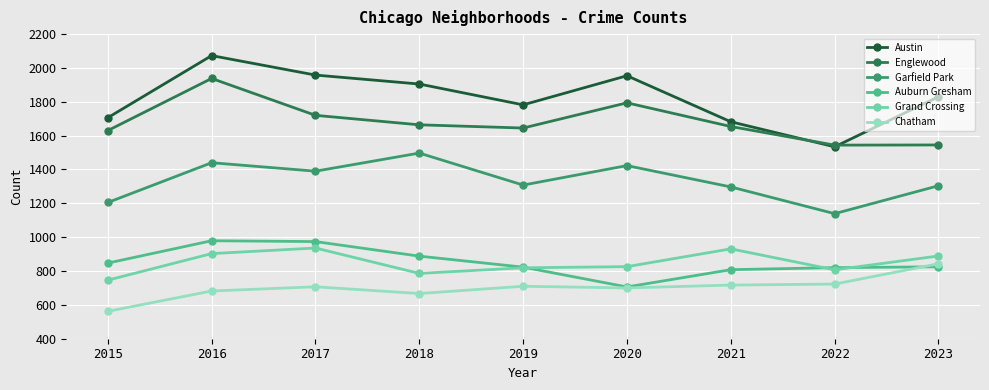

How many intersections are there between Englewood and Austin?

2